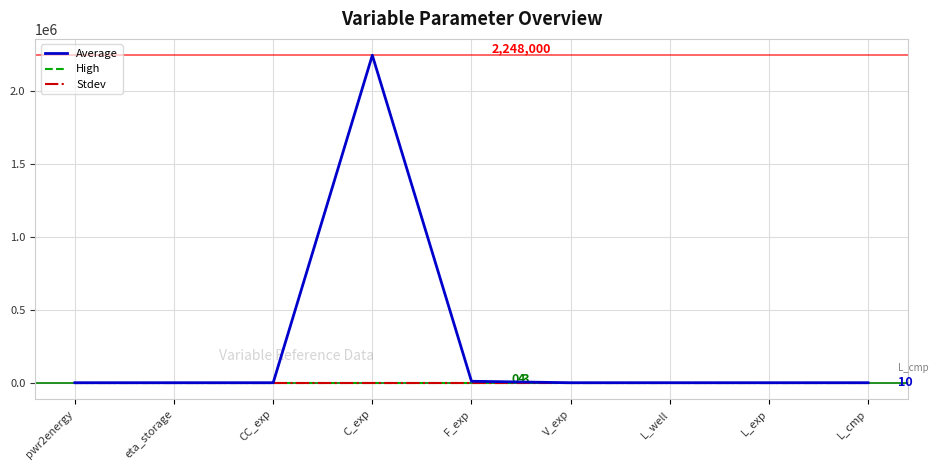

What is the label of the 2nd point from the left?

eta_storage